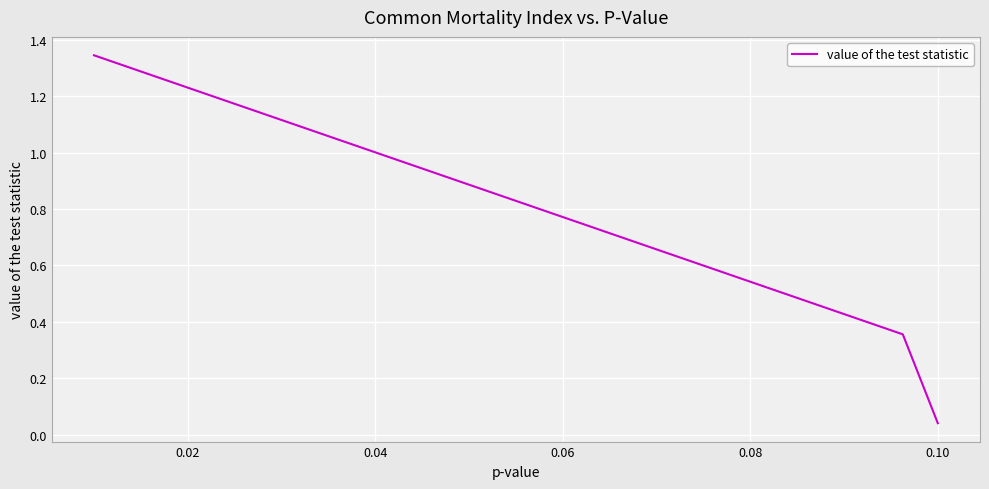

What is the sum of all values?

1.7